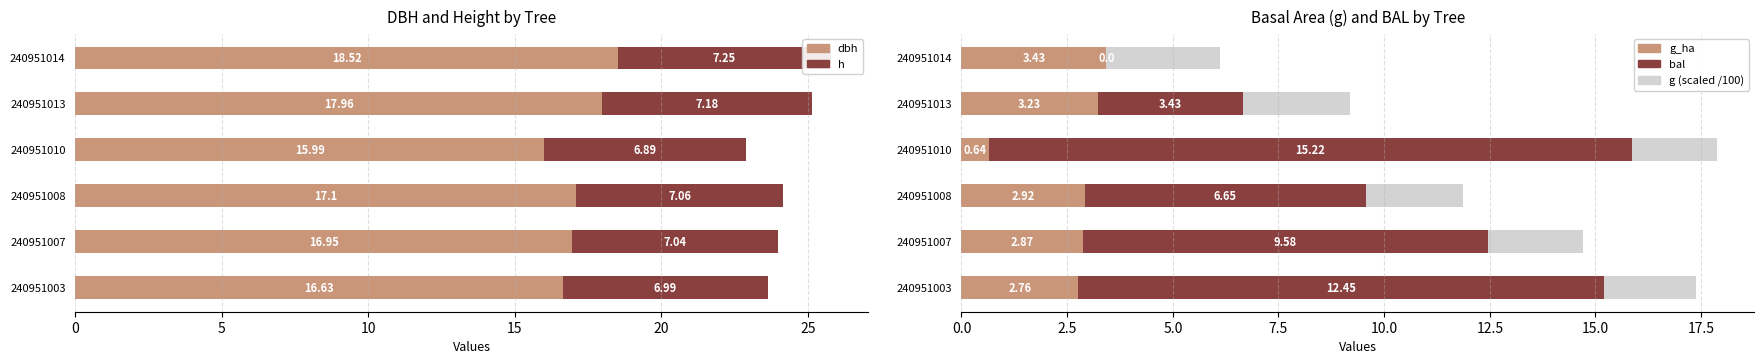

At which category does the chart reach its minimum across all series?

240951014